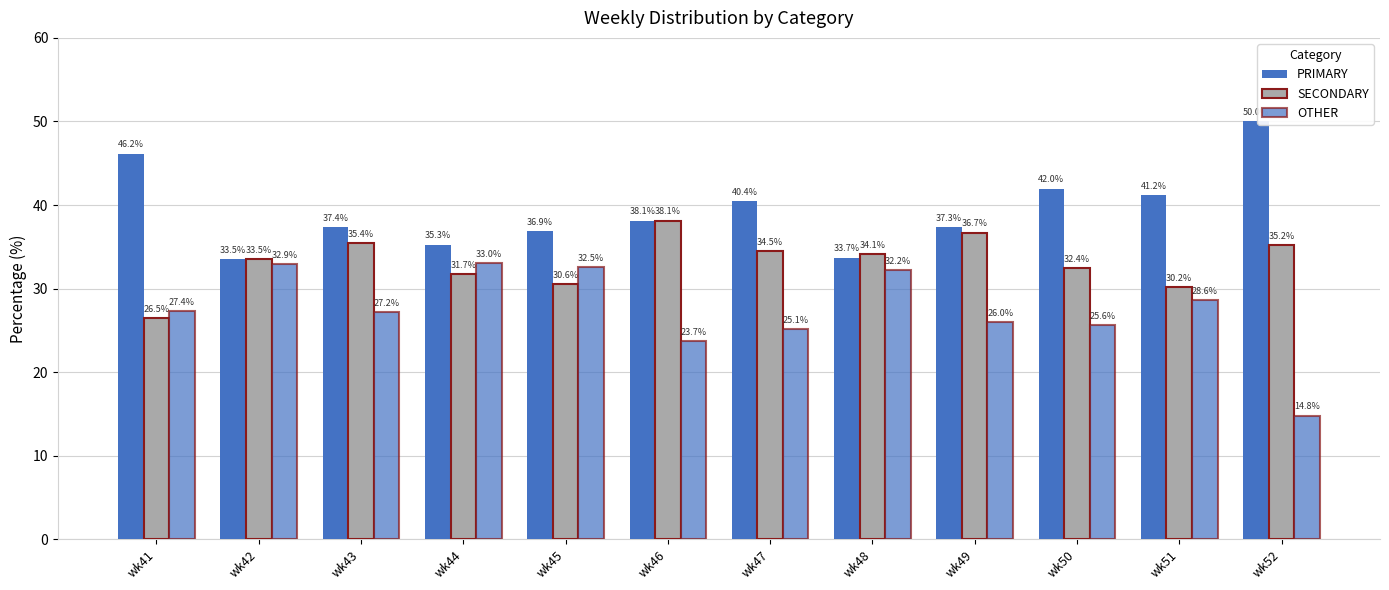

Is the value of PRIMARY at wk51 greater than the value of OTHER at wk45?

Yes